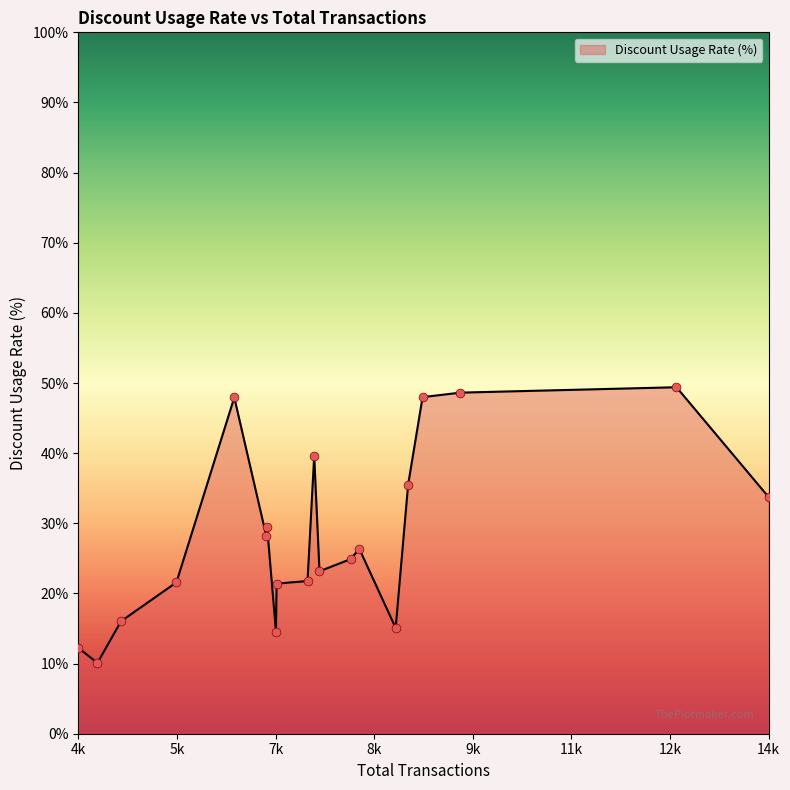

What is the difference between the maximum and minimum values?

39.3